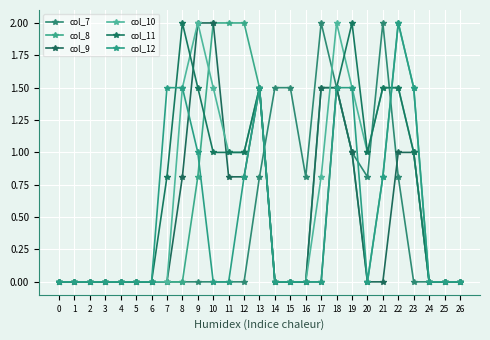

Which series has the largest total across all categories?

col_10